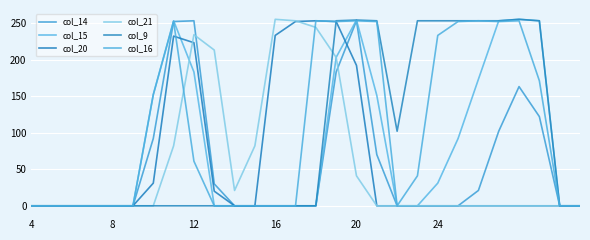

Where do col_20 and col_16 first cross each other?

7 and 8